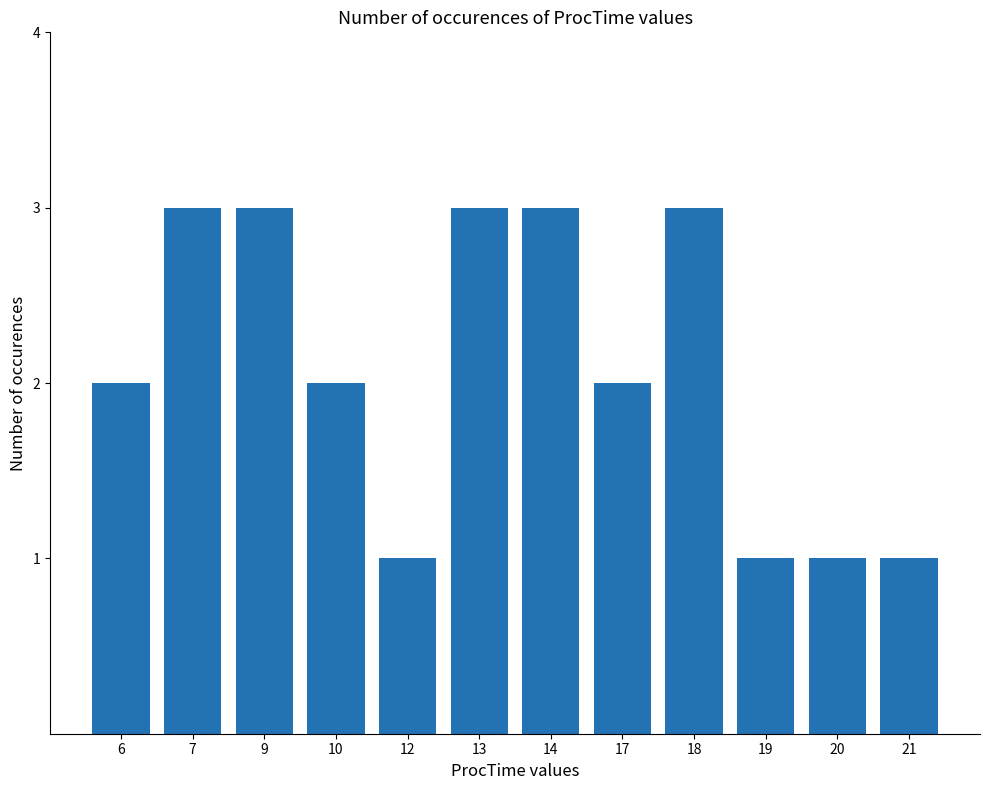

What is the maximum value shown in the chart?

3